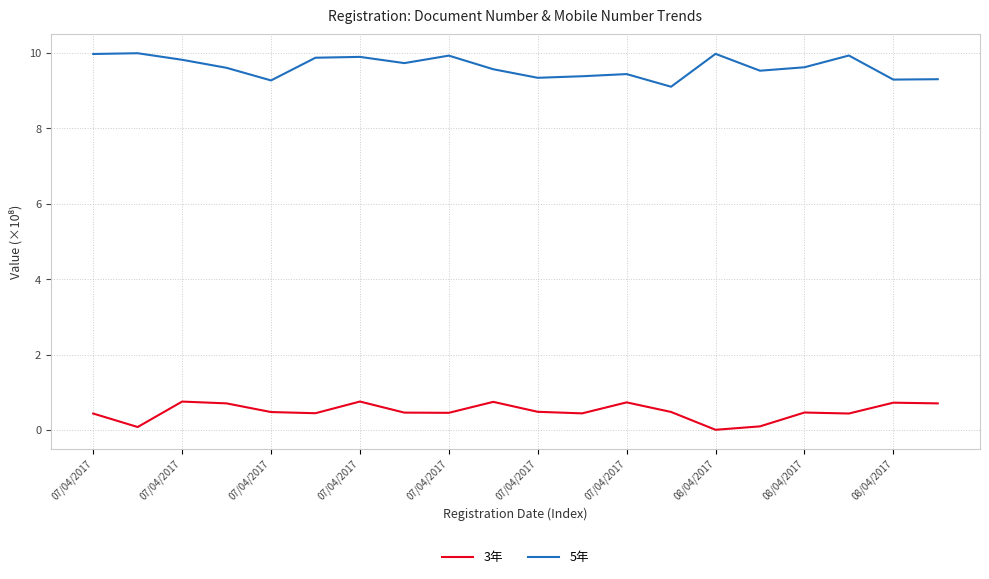

True or false: 3年 and 5年 intersect in this chart.

False